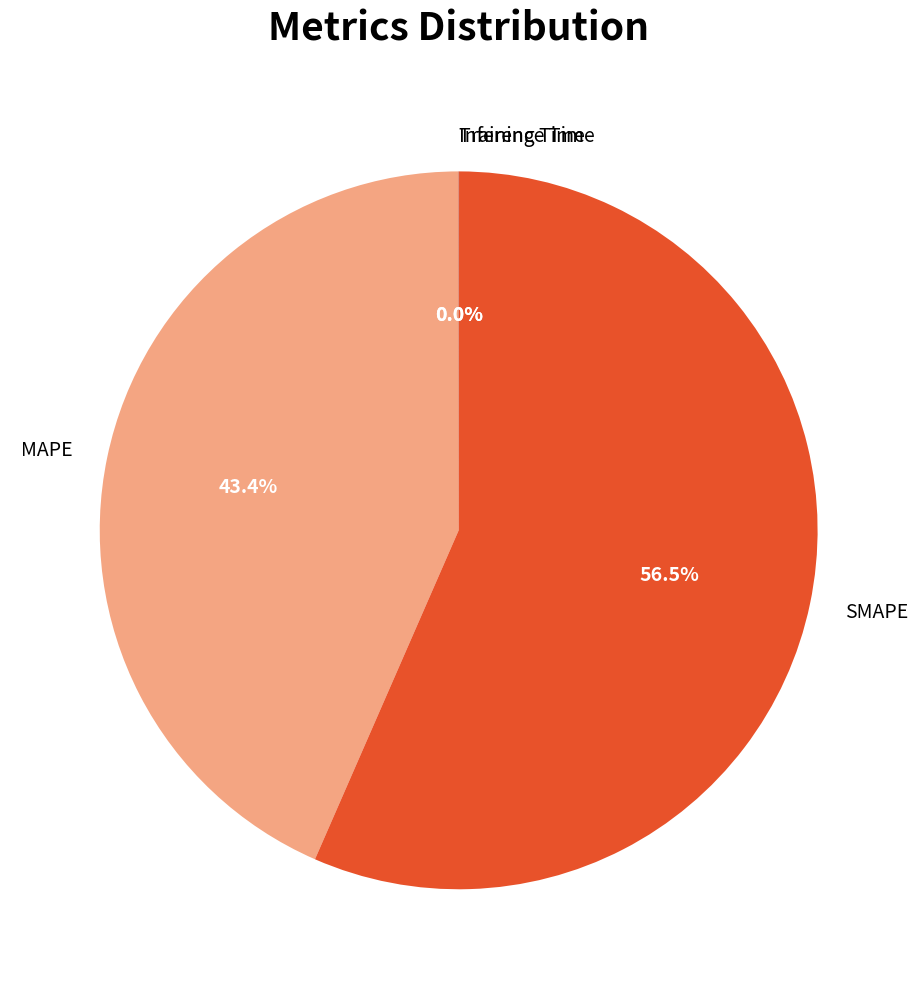

Is SMAPE the majority of the pie?

Yes